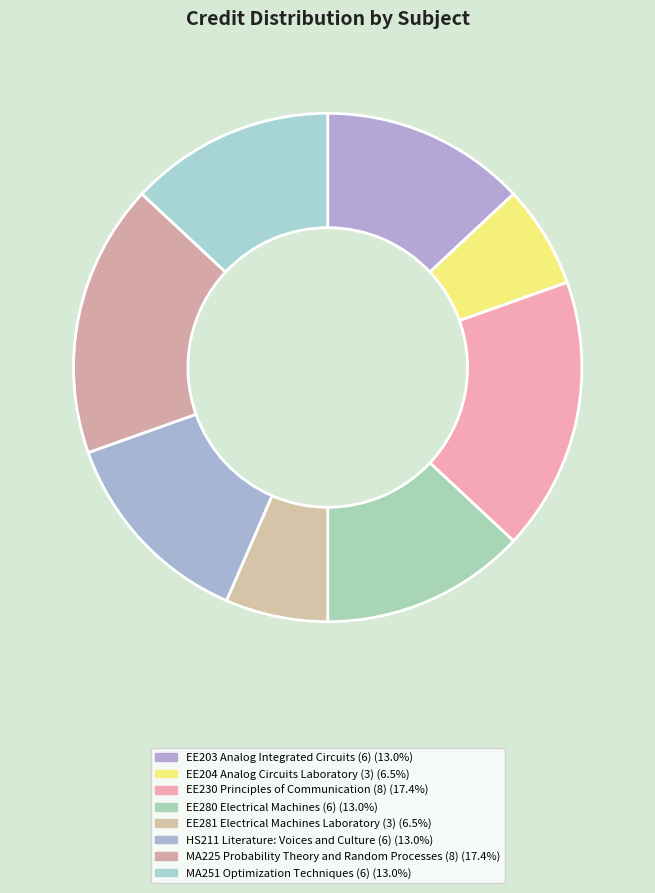

Does any single category account for the majority?

No